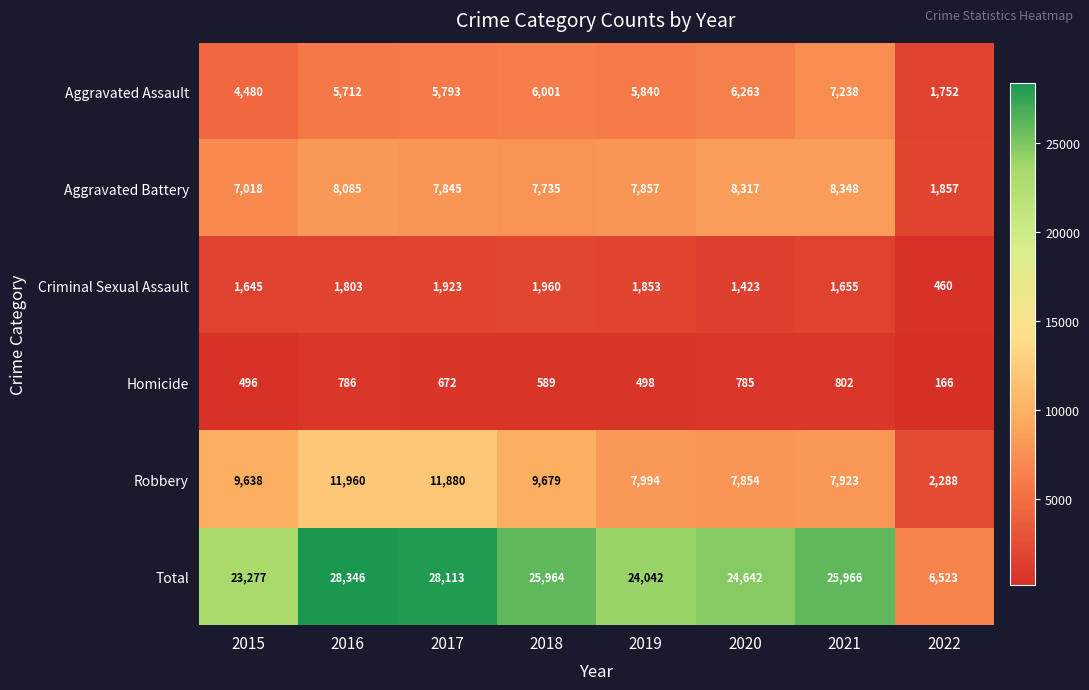

Read the Homicide value at 2016, to the nearest 10.

790